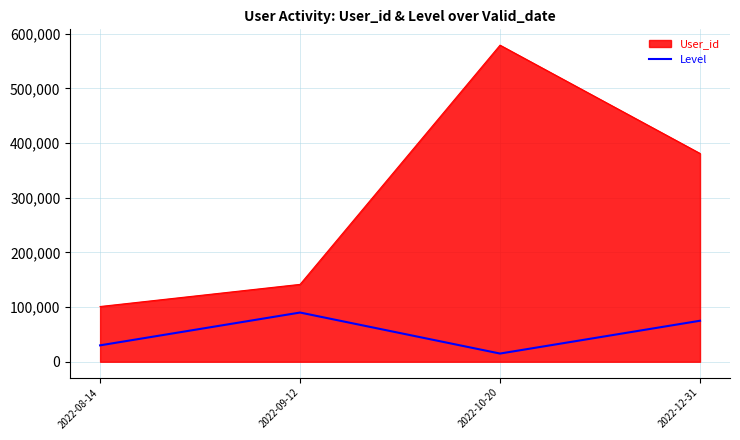

List the series in order of their peak value, lowest first.

Level, User_id